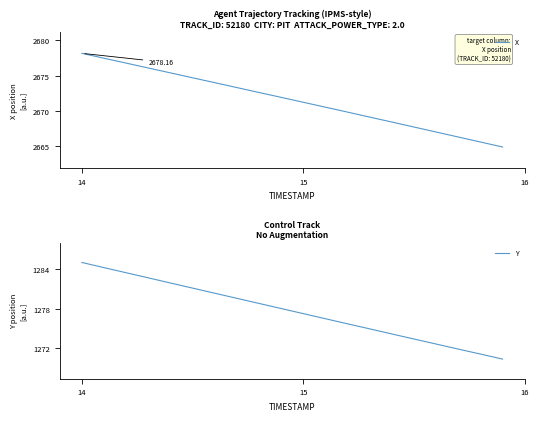

What is the minimum value for Y?

1270.3